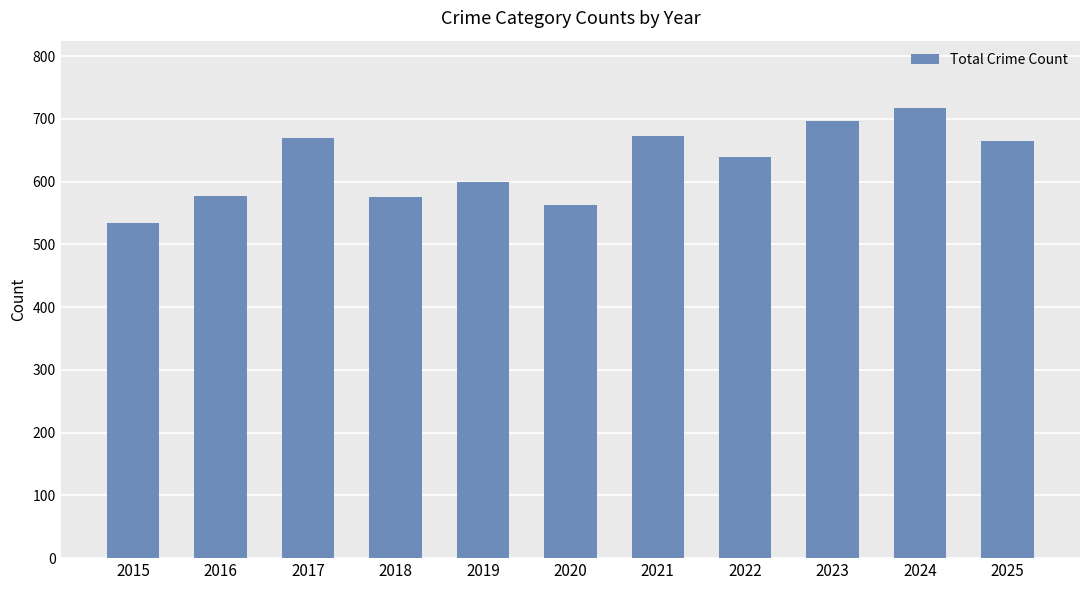

What value does the data have at 2019, to the nearest 10?

600